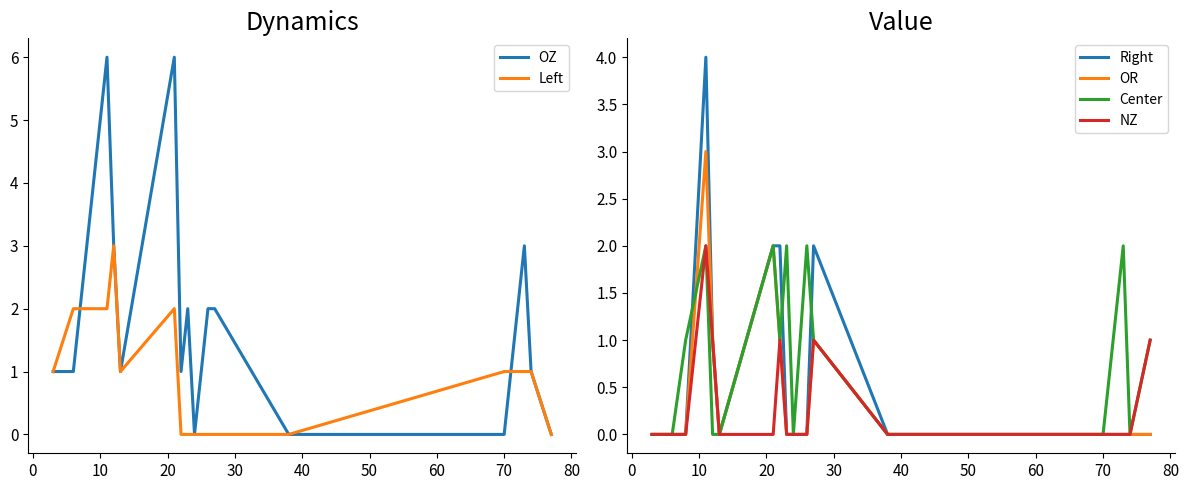

How many lines are shown in the chart?

6